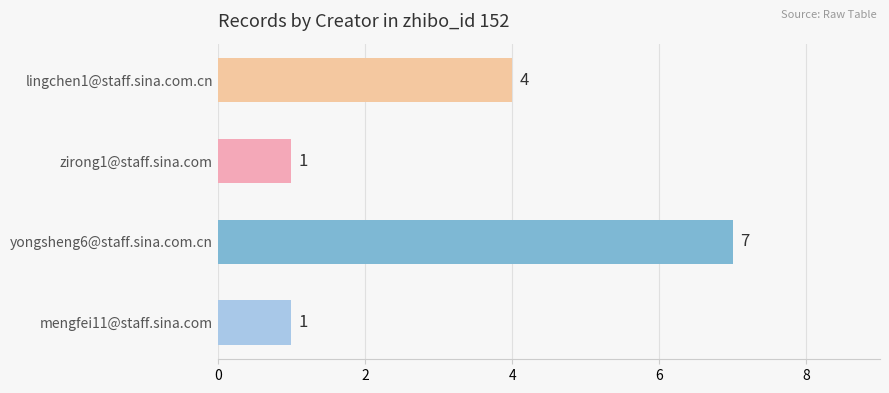

What is the maximum value shown in the chart?

7